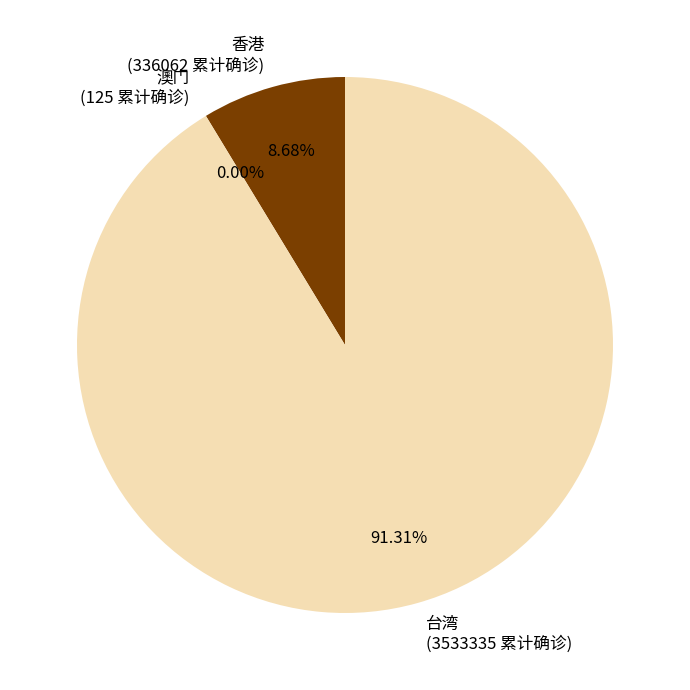

Between 台湾 and 香港, which is larger?

台湾